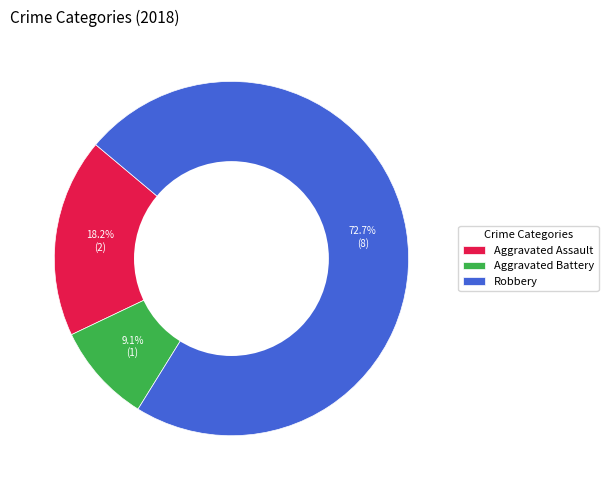

Which category has the biggest portion of the pie?

Robbery